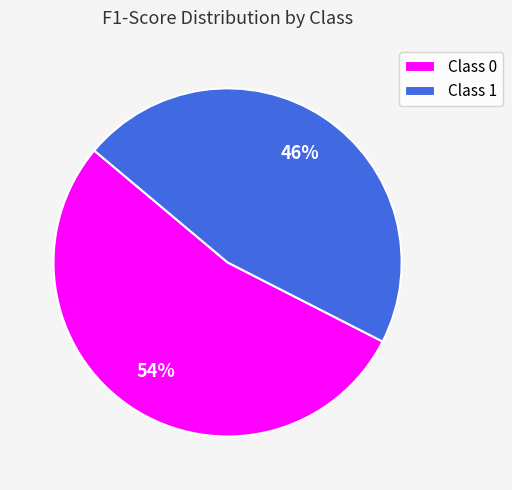

To the nearest percent, what portion does Class 0 represent?

54%